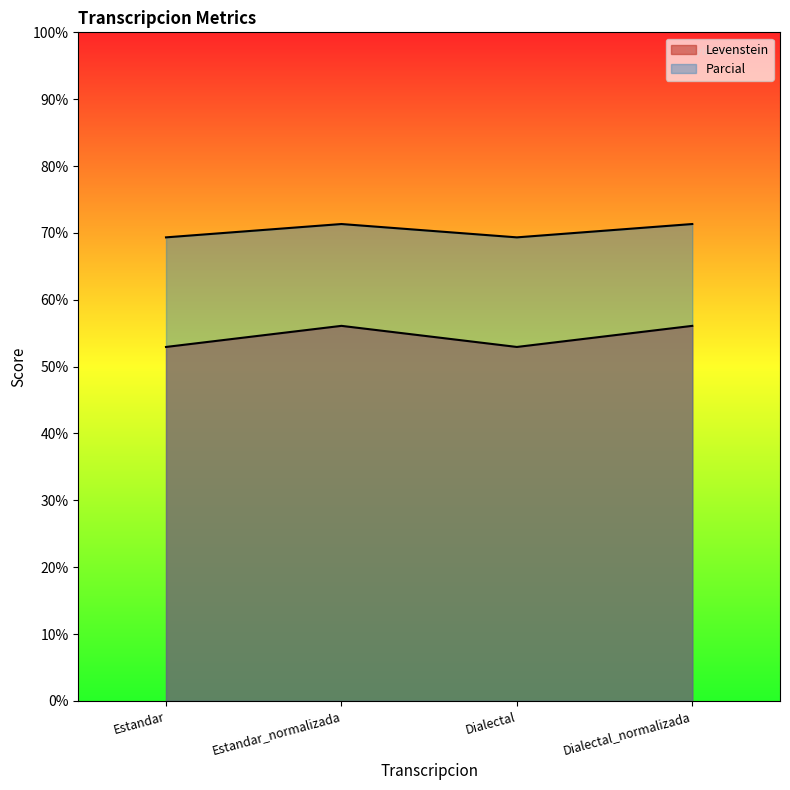

Which series has the largest total across all categories?

Levenstein